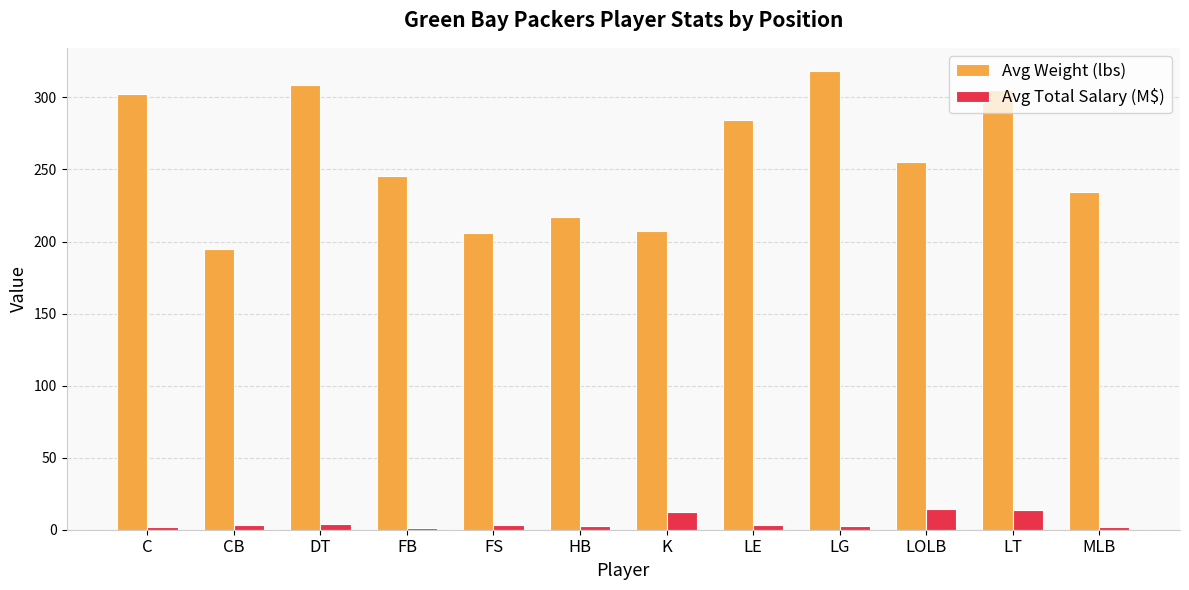

What are all the series names shown in the legend?

Avg Weight (lbs), Avg Total Salary (M$)